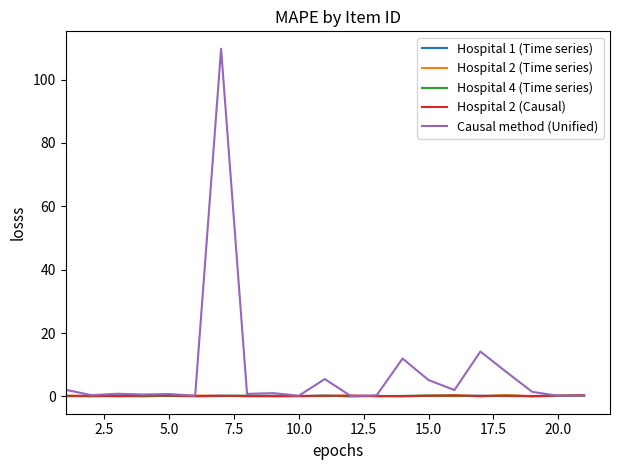

Which series has the largest range (max minus min)?

Causal method (Unified)